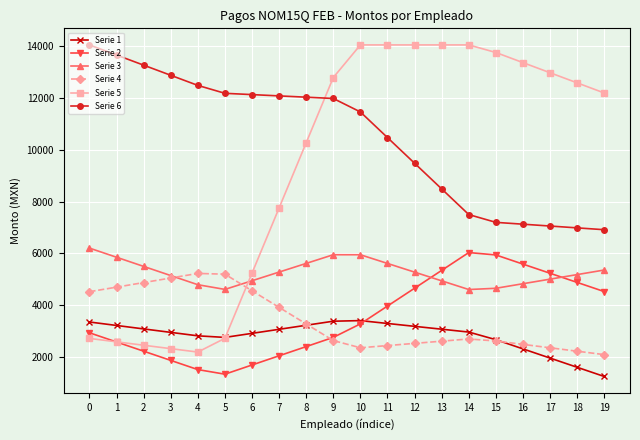

Which series has the largest range (max minus min)?

Serie 5